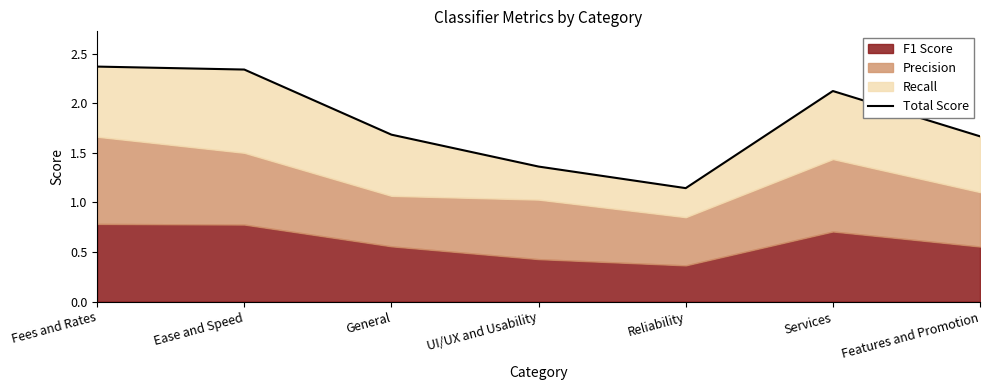

What is the smallest value displayed?

1.1